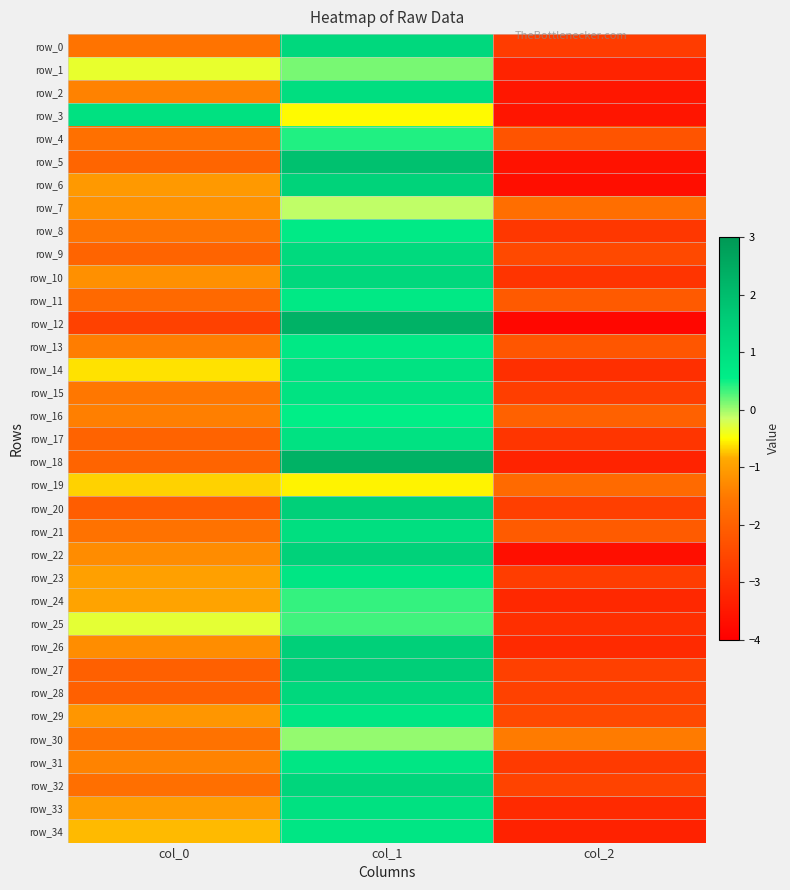

How many series are shown in this chart?

35